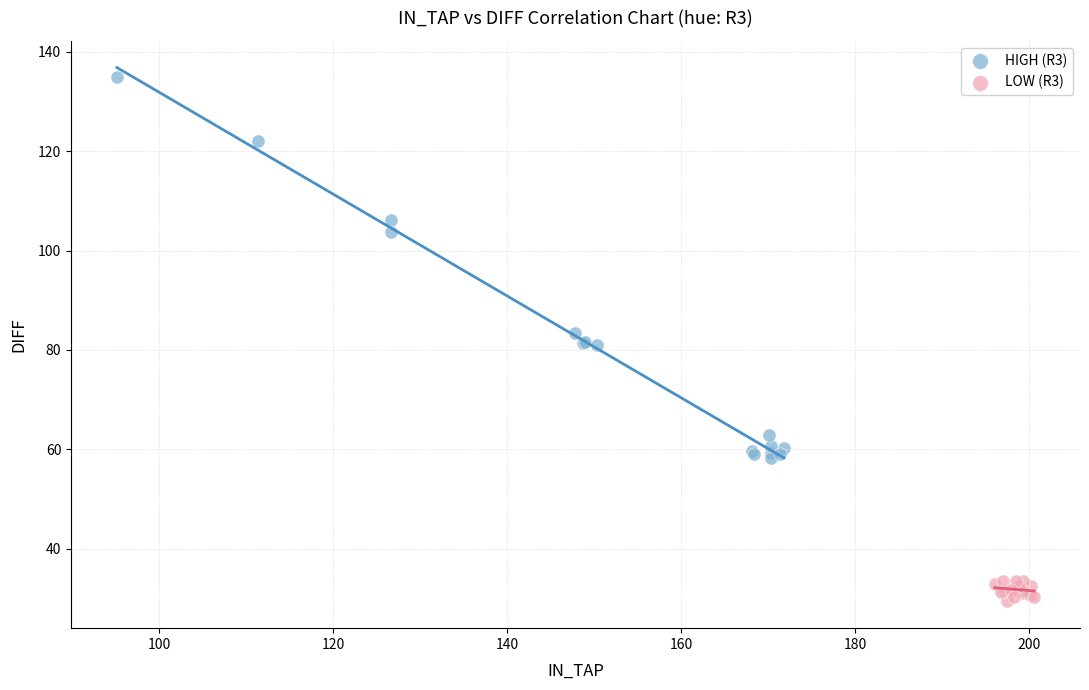

Which series reaches the minimum Y coordinate?

LOW (R3)